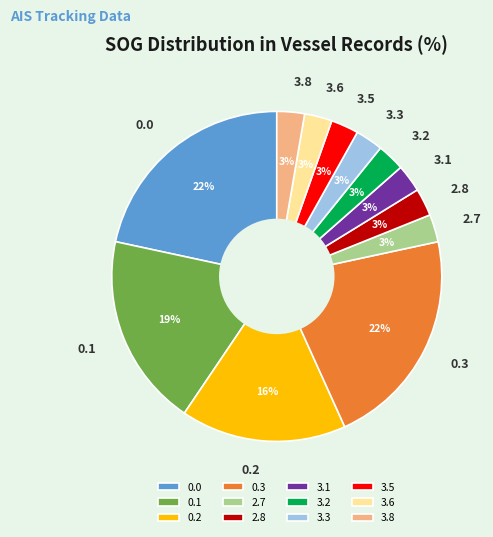

The 3.6 slice represents 9% of the pie. True or false?

False